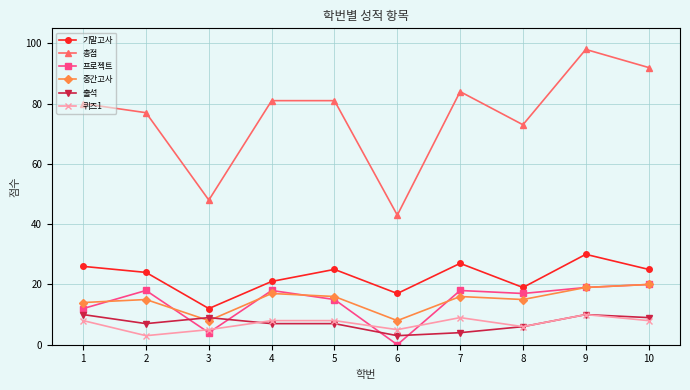

What are all the series names shown in the legend?

기말고사, 총점, 프로젝트, 중간고사, 출석, 퀴즈1